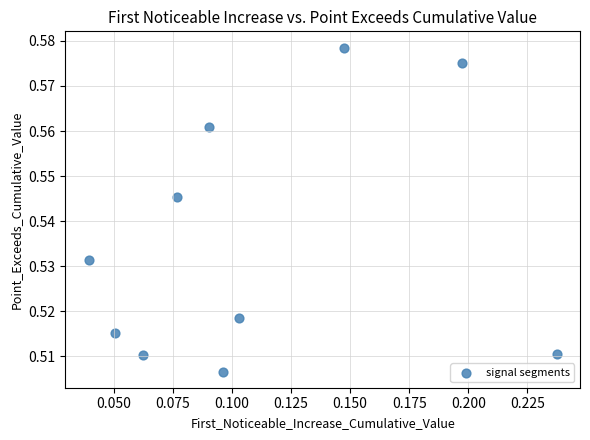

Count the number of points in this scatter plot.

10